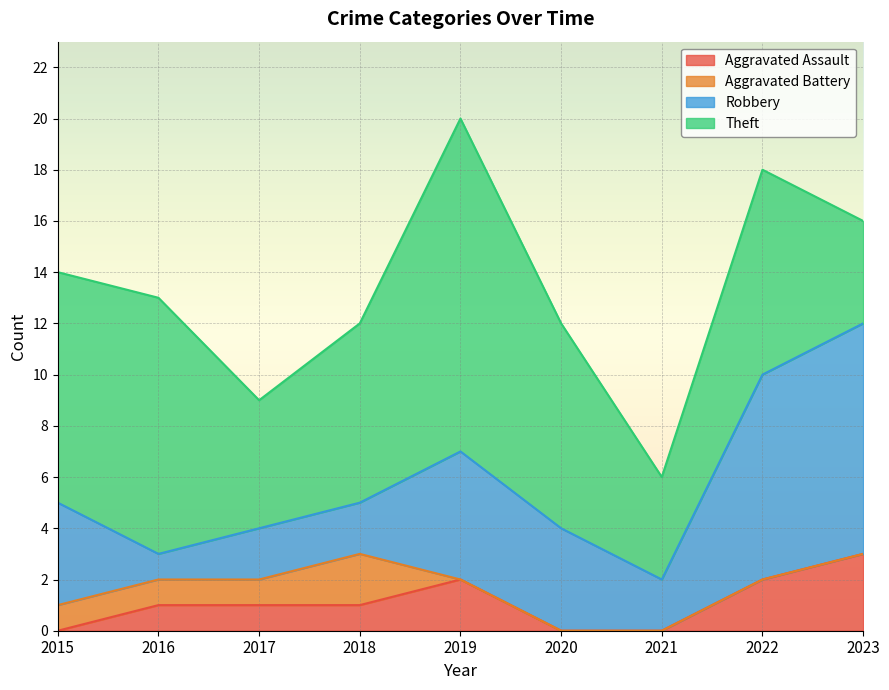

The value of Aggravated Assault at 2017 is 1. True or false?

True